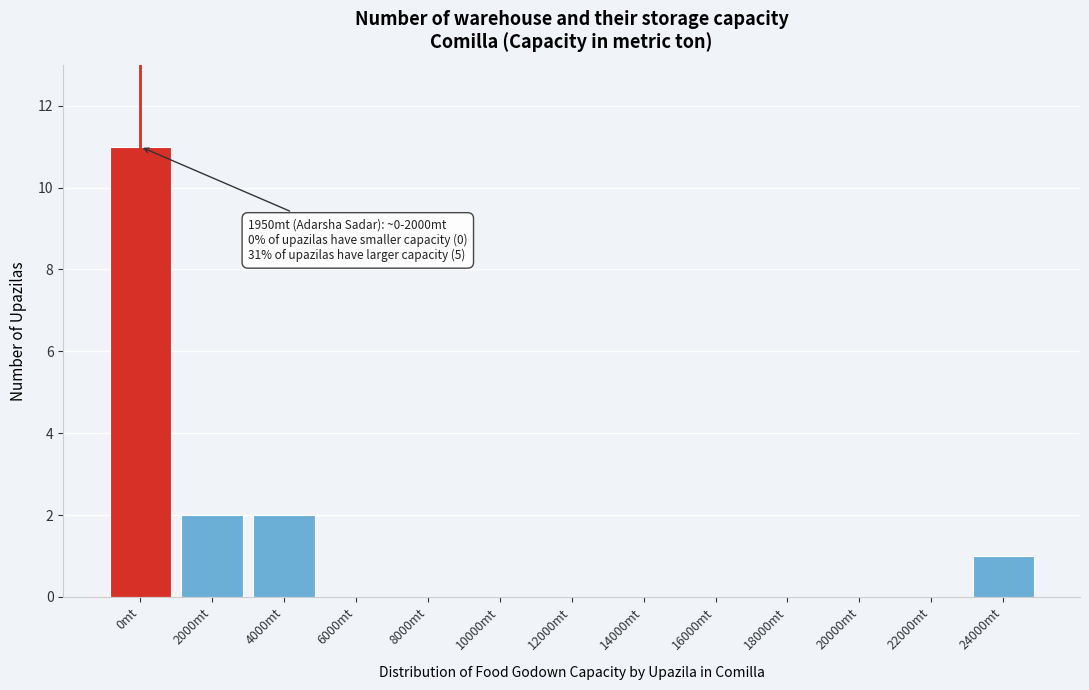

Reading left to right, what are all the values shown in this chart?

0mt=11	2000mt=2	4000mt=2	6000mt=0	8000mt=0	10000mt=0	12000mt=0	14000mt=0	16000mt=0	18000mt=0	20000mt=0	22000mt=0	24000mt=1